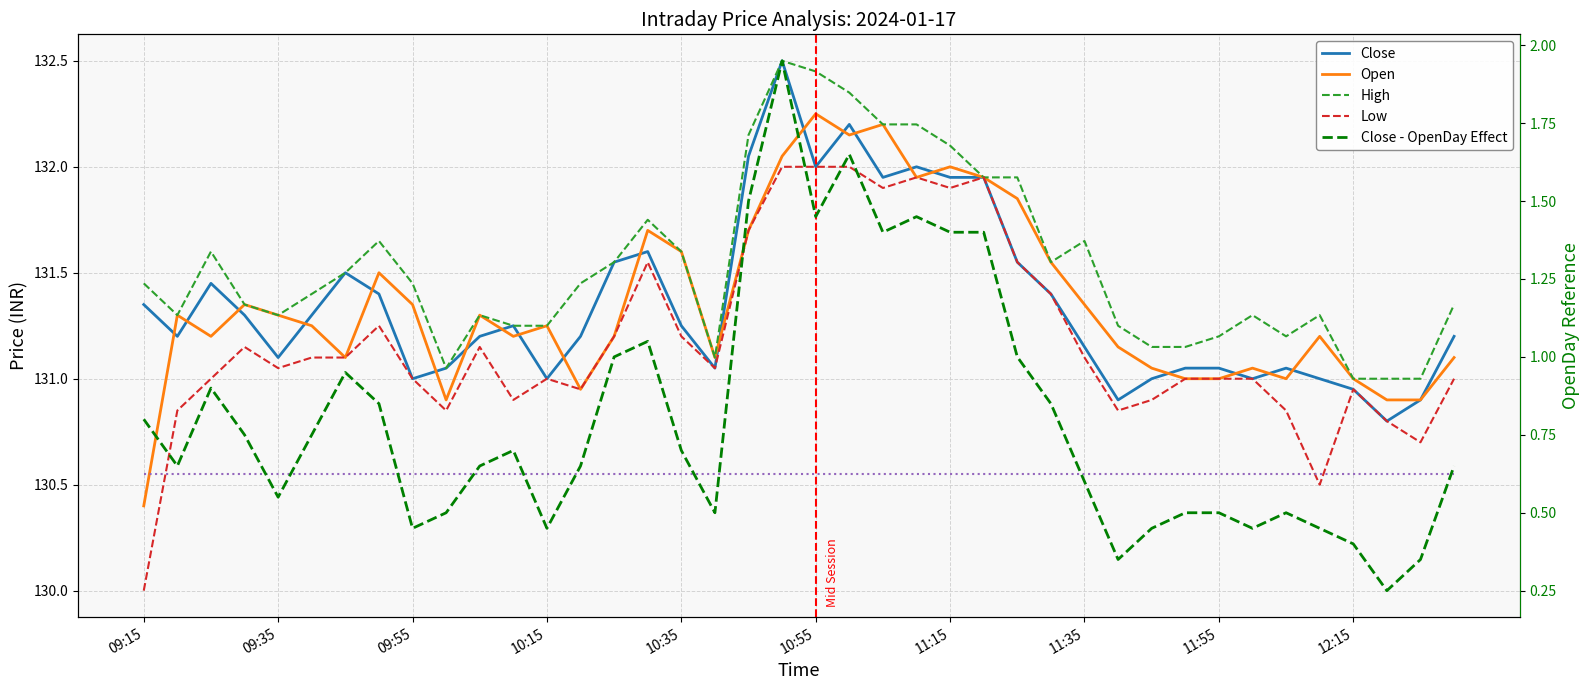

True or false: Close has more than 1 interior local peaks.

True